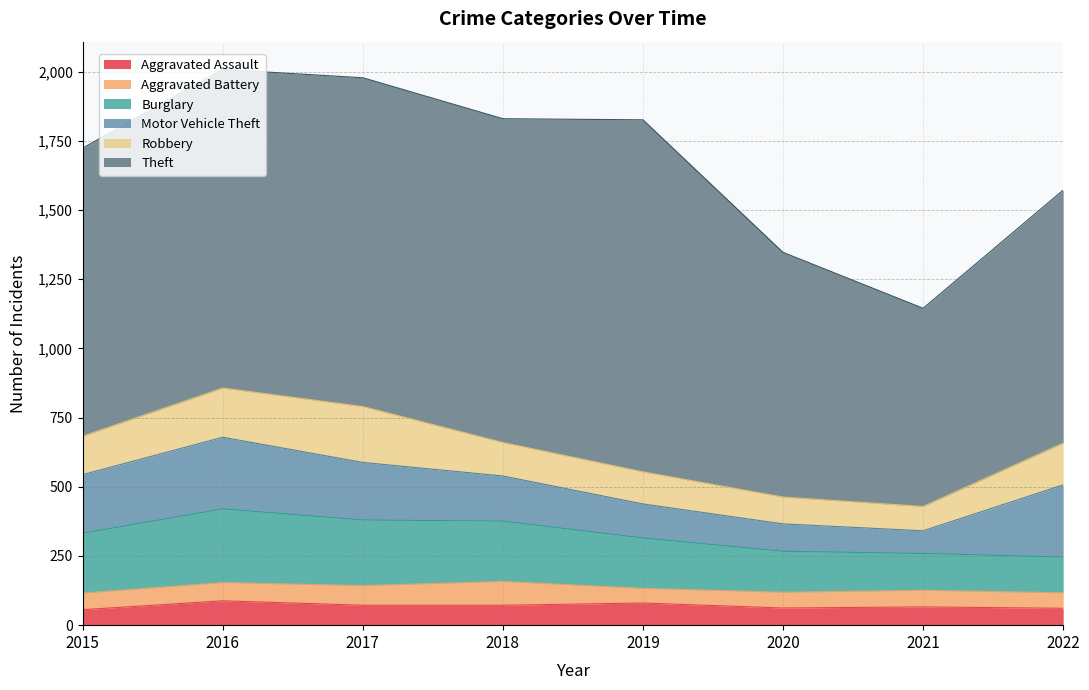

What is the value of the Burglary point at the 2nd from the left?

266